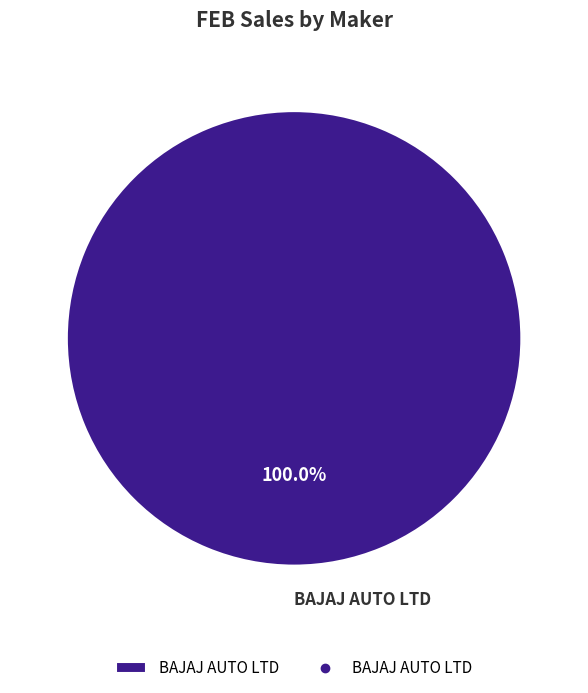

Which slice represents more than half of the pie?

BAJAJ AUTO LTD